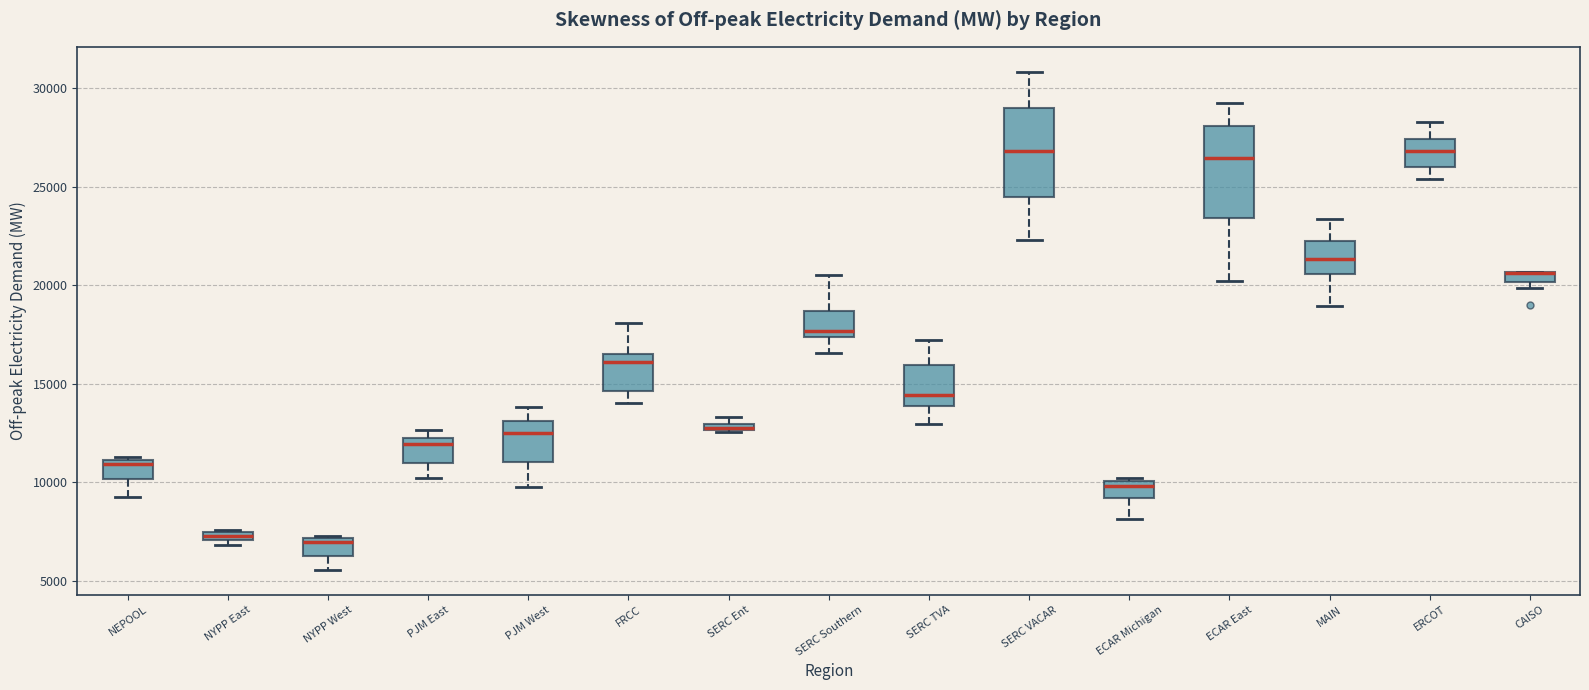

Where is the upper edge of the box for FRCC on the y-axis? The values are not printed on the chart, so give them approximately, as read against the axis.

16500